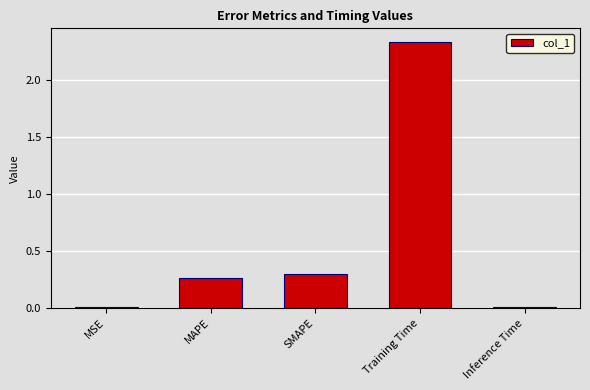

What is the average value?

0.6